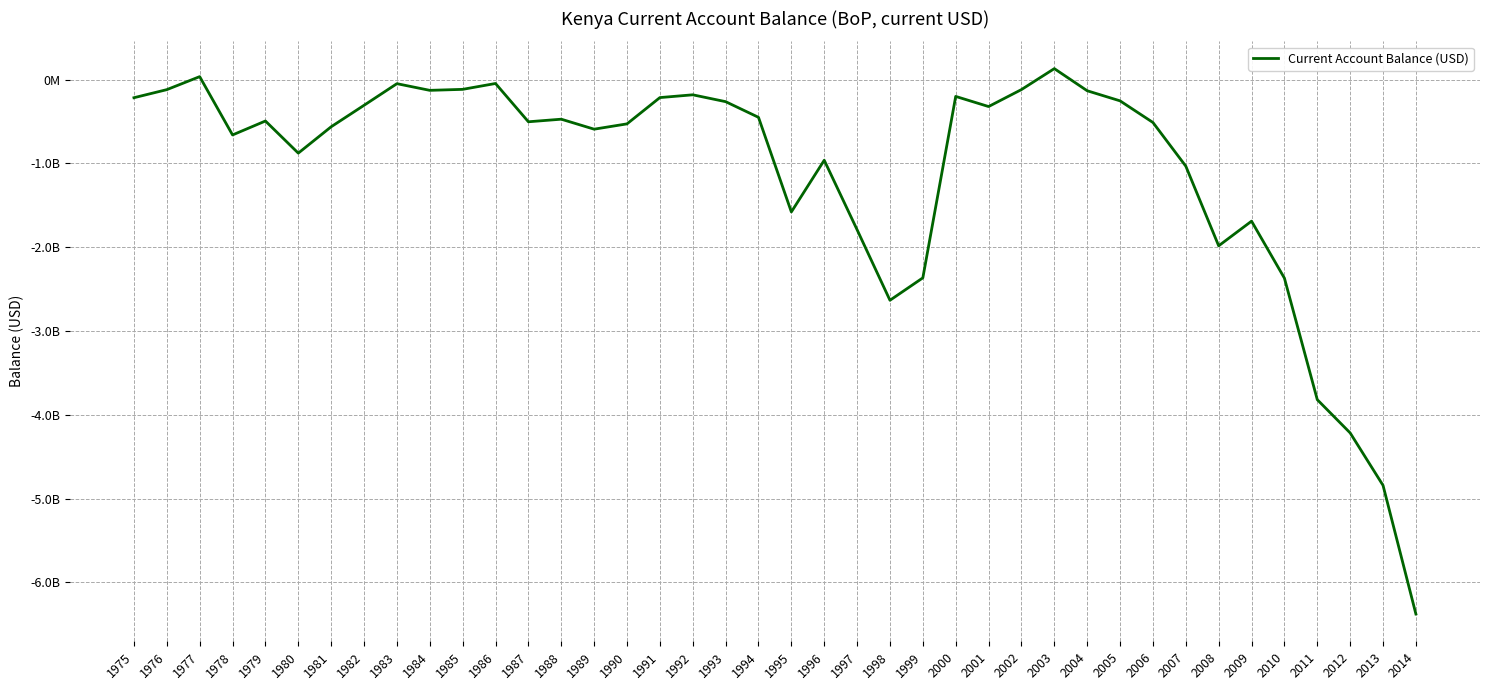

Does the chart have visible grid lines?

Yes